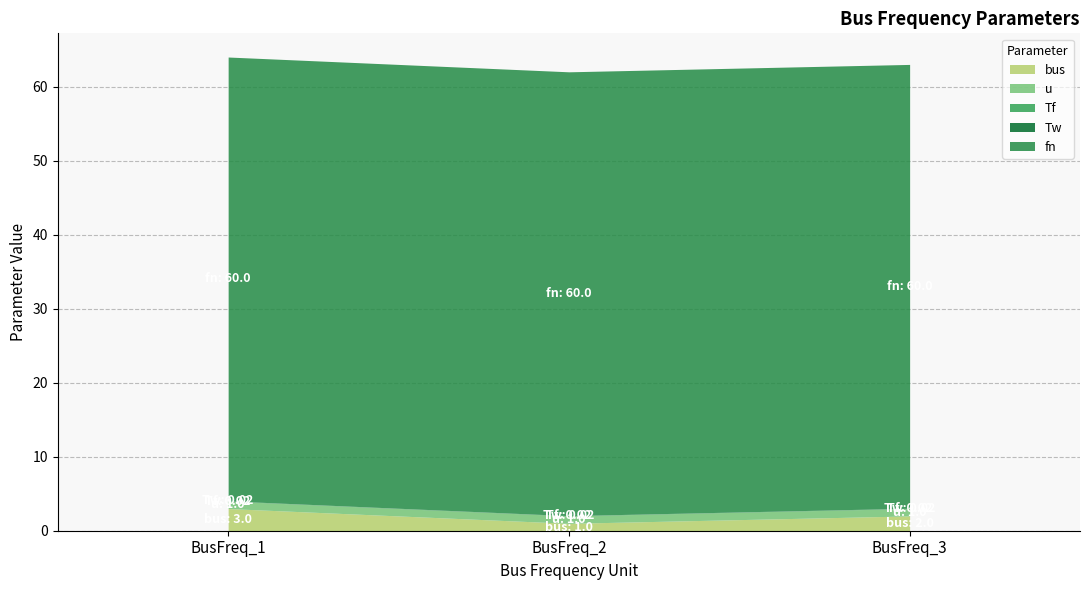

At which label does u reach its minimum?

BusFreq_1